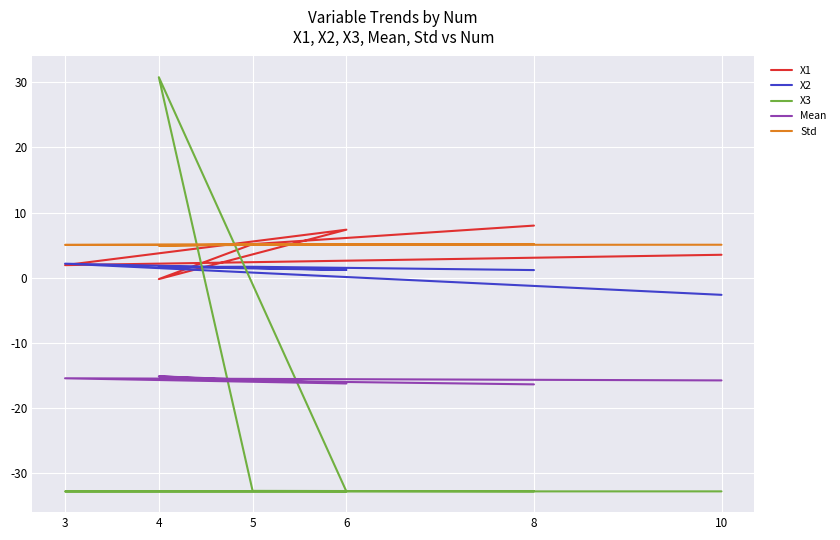

Between 8 and 10, which is larger?

8